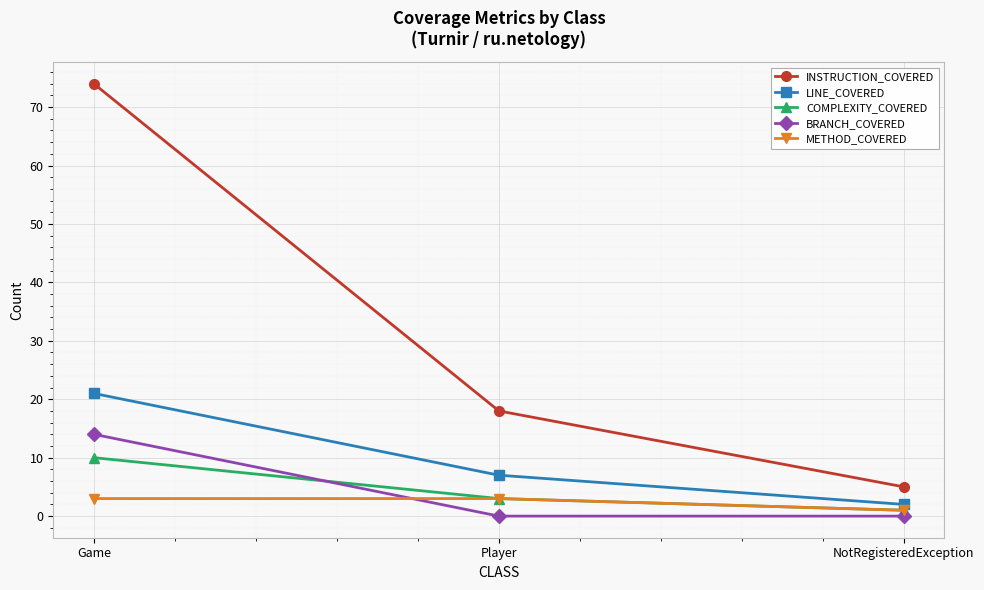

Between Game and NotRegisteredException, which series saw the biggest shift?

INSTRUCTION_COVERED